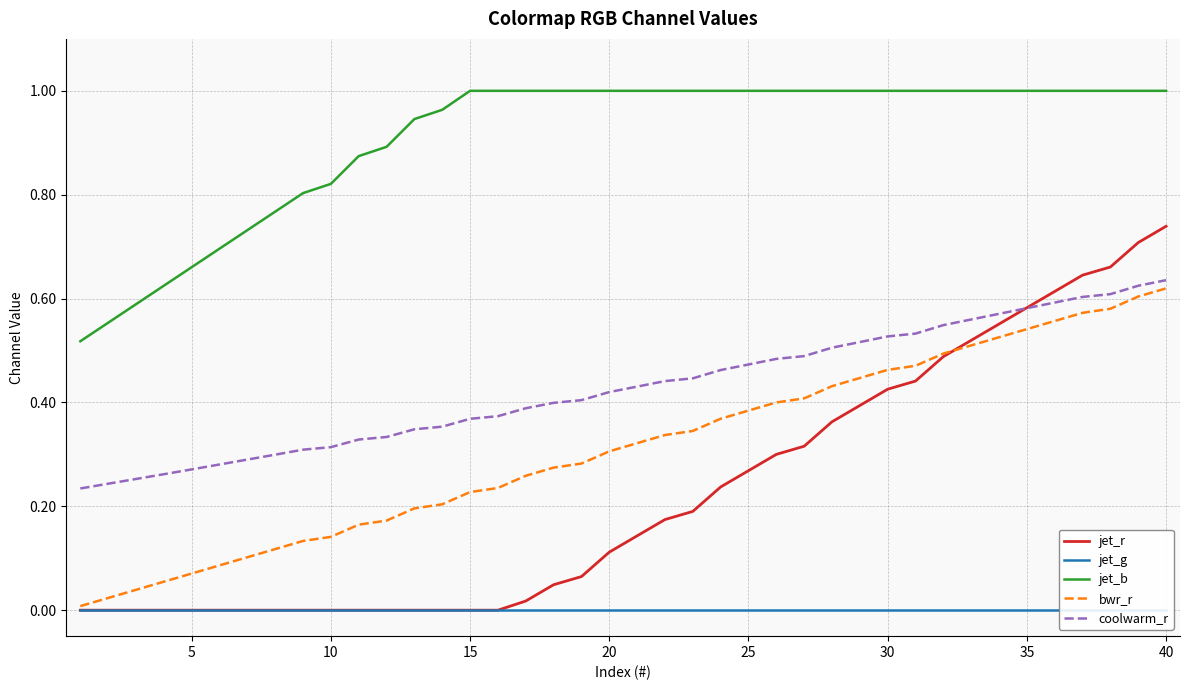

How many categories are shown in the chart?

40